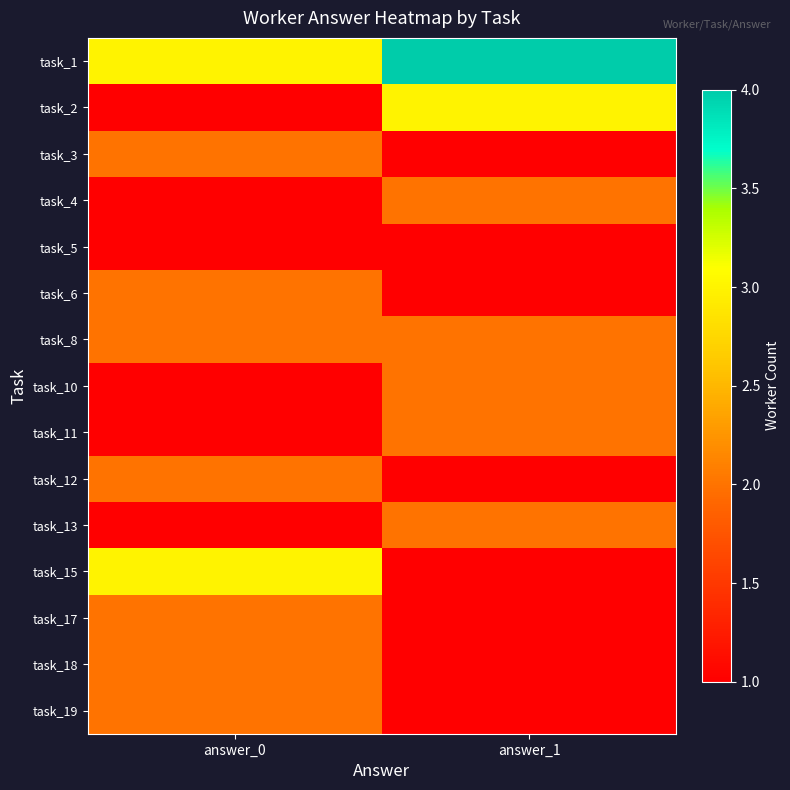

Reading right to left, list all the values displayed in this chart.

task_1: answer_1=4	answer_0=3
task_2: answer_1=3	answer_0=1
task_3: answer_1=1	answer_0=2
task_4: answer_1=2	answer_0=1
task_5: answer_1=1	answer_0=1
task_6: answer_1=1	answer_0=2
task_8: answer_1=2	answer_0=2
task_10: answer_1=2	answer_0=1
task_11: answer_1=2	answer_0=1
task_12: answer_1=1	answer_0=2
task_13: answer_1=2	answer_0=1
task_15: answer_1=1	answer_0=3
task_17: answer_1=1	answer_0=2
task_18: answer_1=1	answer_0=2
task_19: answer_1=1	answer_0=2